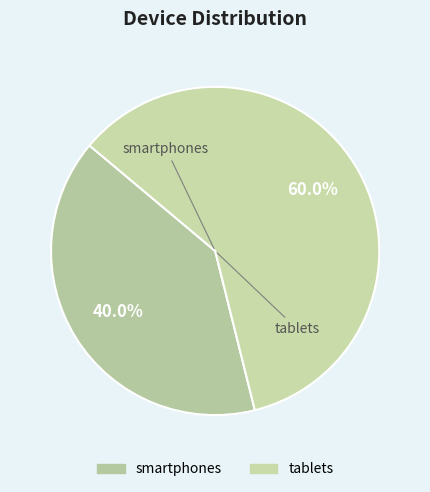

What percentage is NOT represented by tablets?

40.0%